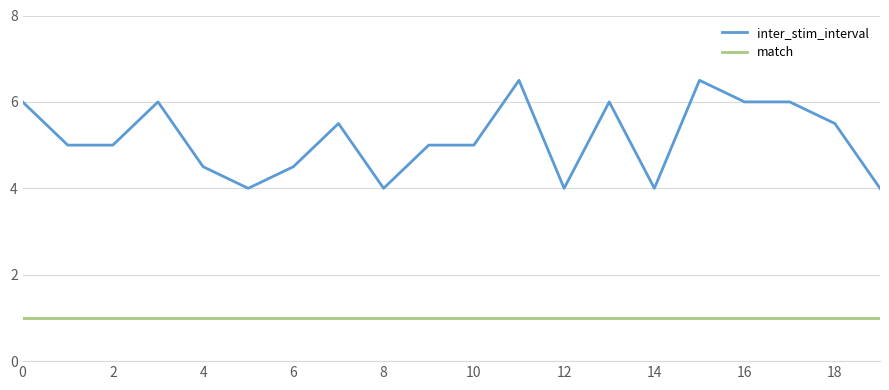

List the series in order of their peak value, lowest first.

match, inter_stim_interval